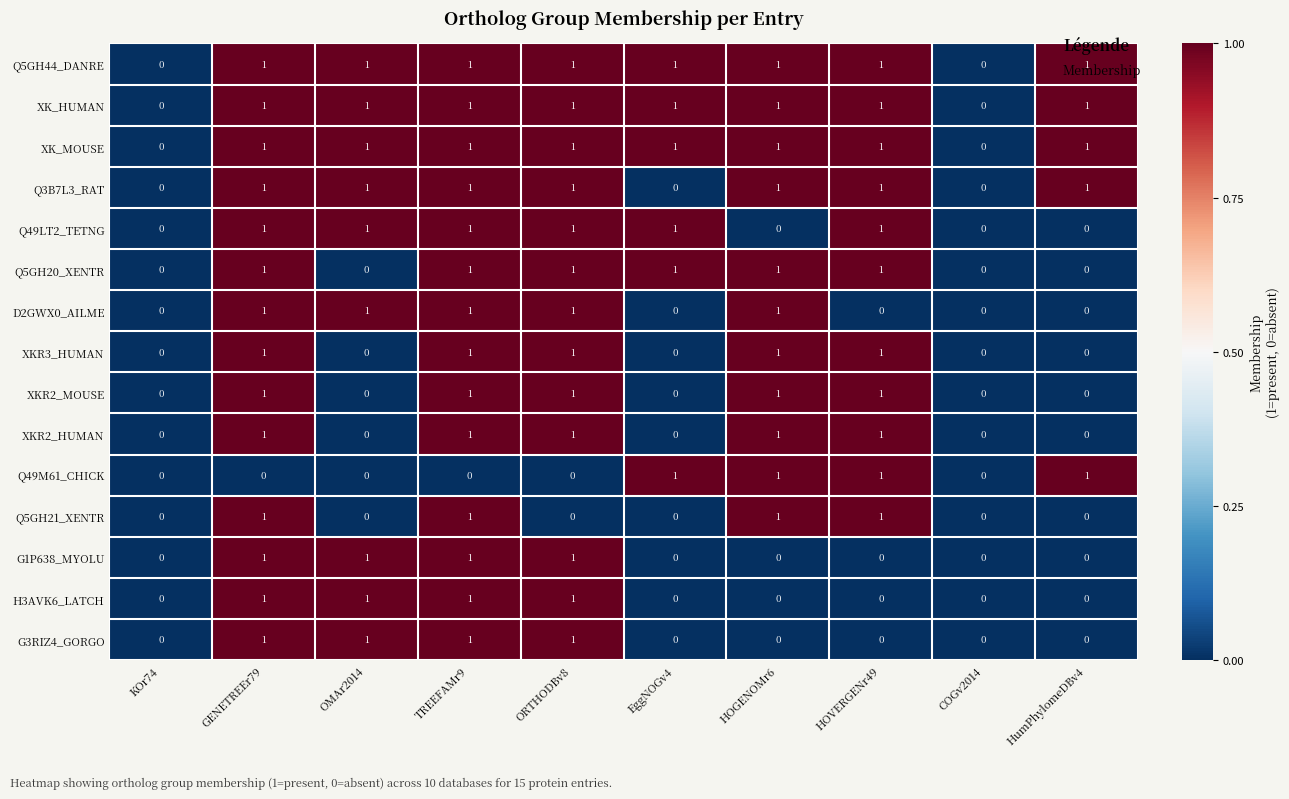

What is the total value across all series at GENETREEr79?

14